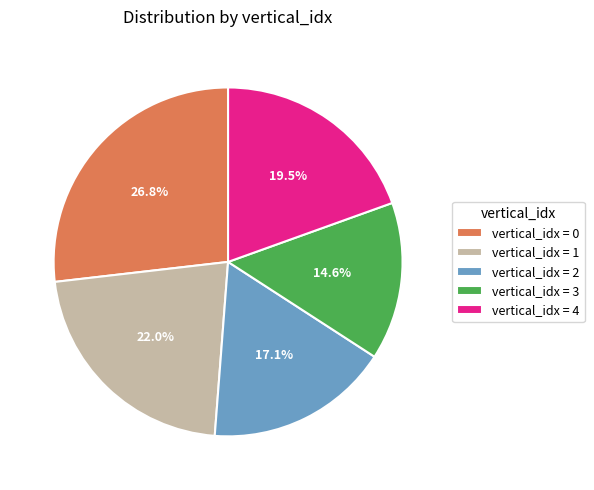

What is the total percentage of vertical_idx = 4 and vertical_idx = 0?

46.3%